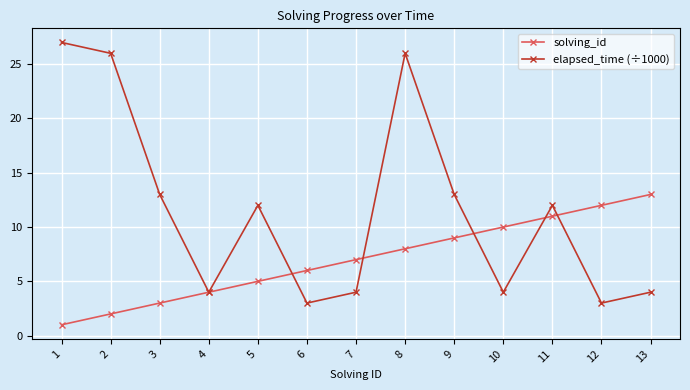

What are all the series names shown in the legend?

solving_id, elapsed_time (÷1000)